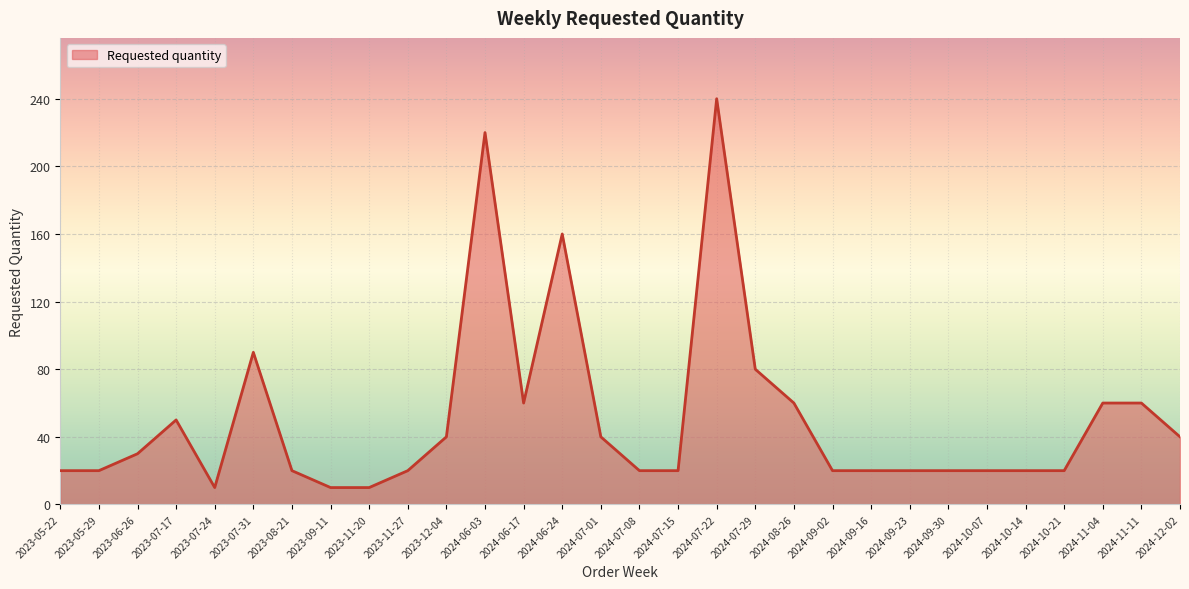

Reading right to left, list all the values displayed in this chart.

2024-12-02=40	2024-11-11=60	2024-11-04=60	2024-10-21=20	2024-10-14=20	2024-10-07=20	2024-09-30=20	2024-09-23=20	2024-09-16=20	2024-09-02=20	2024-08-26=60	2024-07-29=80	2024-07-22=240	2024-07-15=20	2024-07-08=20	2024-07-01=40	2024-06-24=160	2024-06-17=60	2024-06-03=220	2023-12-04=40	2023-11-27=20	2023-11-20=10	2023-09-11=10	2023-08-21=20	2023-07-31=90	2023-07-24=10	2023-07-17=50	2023-06-26=30	2023-05-29=20	2023-05-22=20